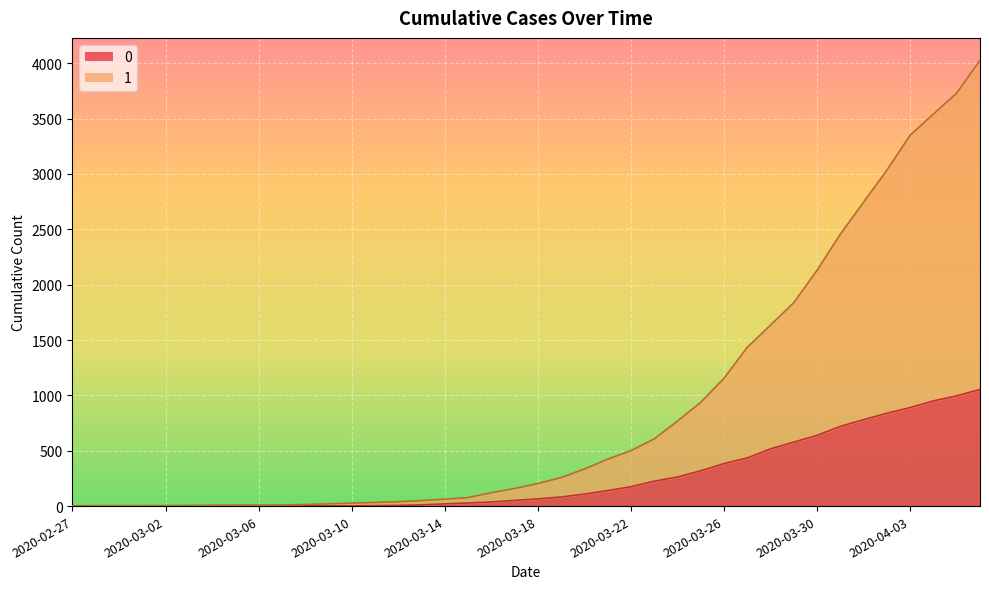

True or false: 0 has a value of 82 at 2020-03-19.

True